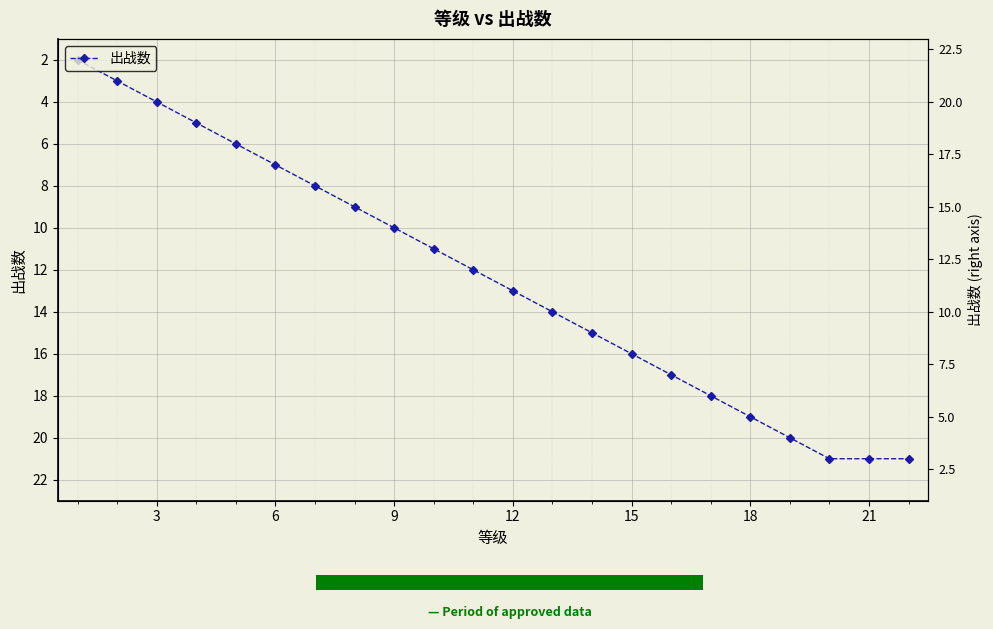

What is the difference between the maximum and minimum values?

19